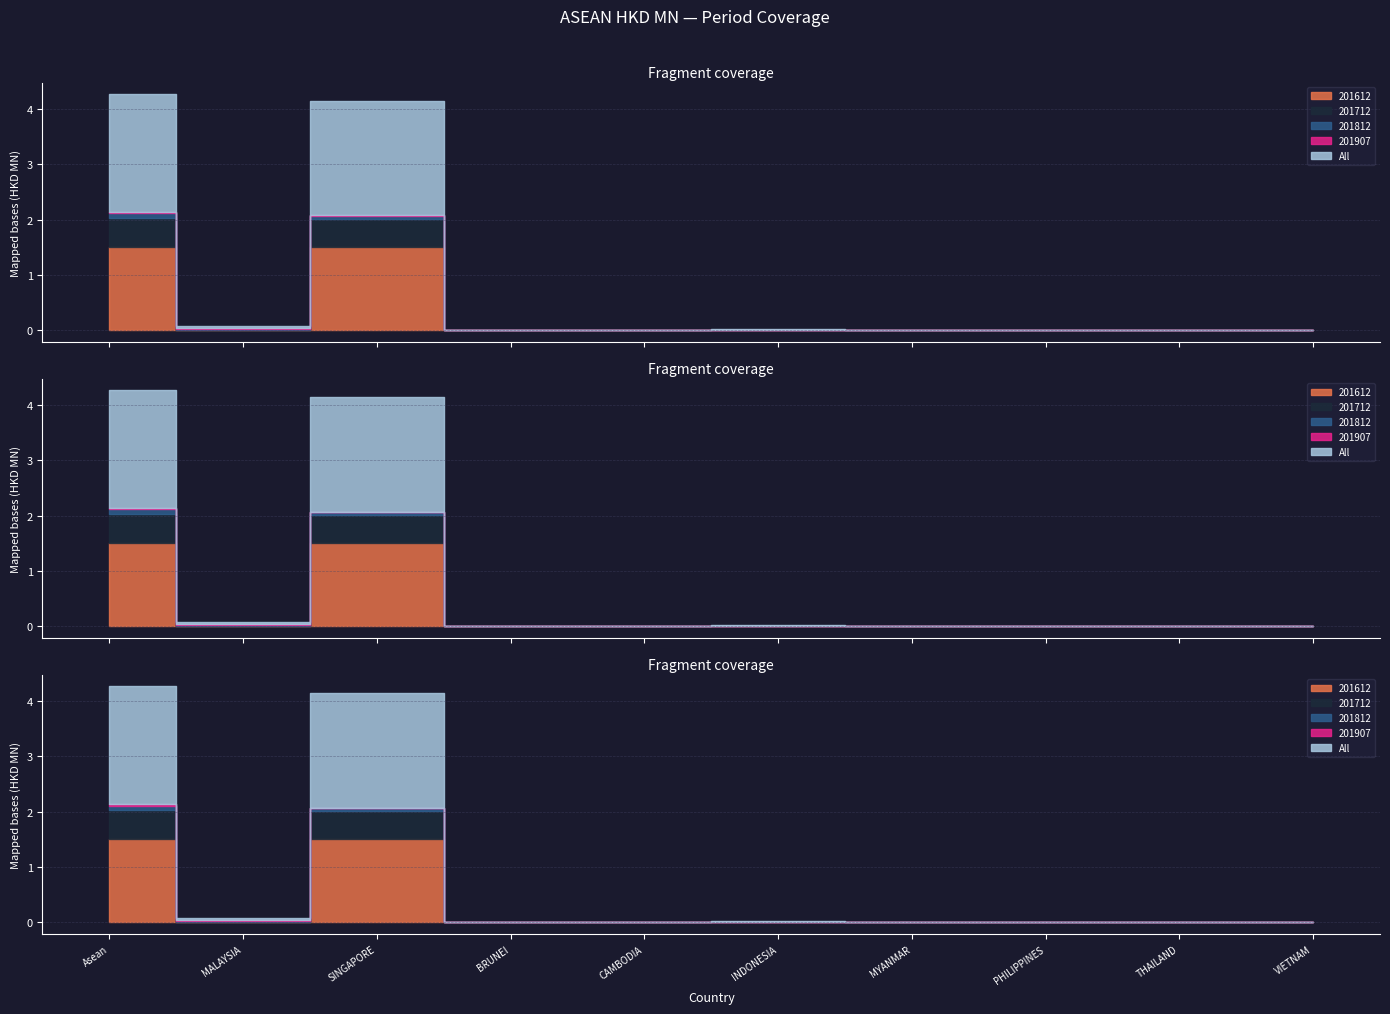

True or false: 201712 has more than 0 points higher than both neighbors.

True